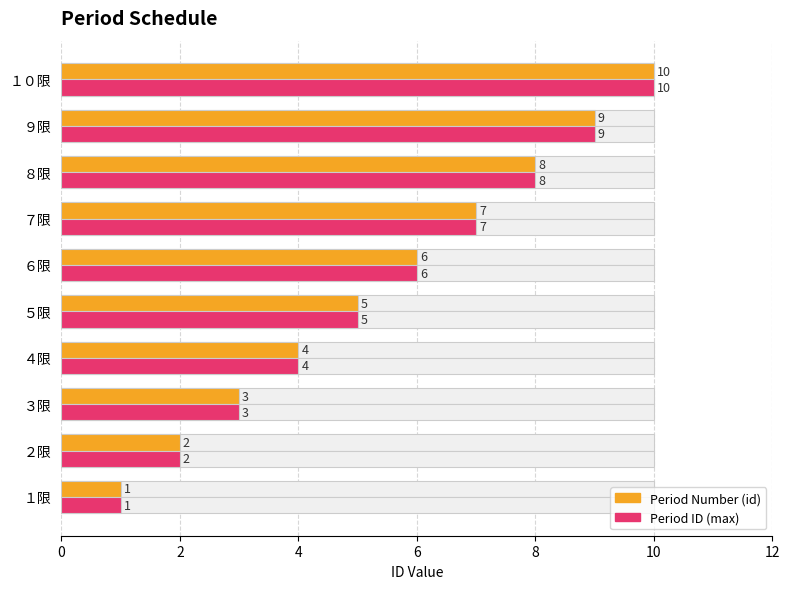

What is the average value of the Period ID (max) series?

6